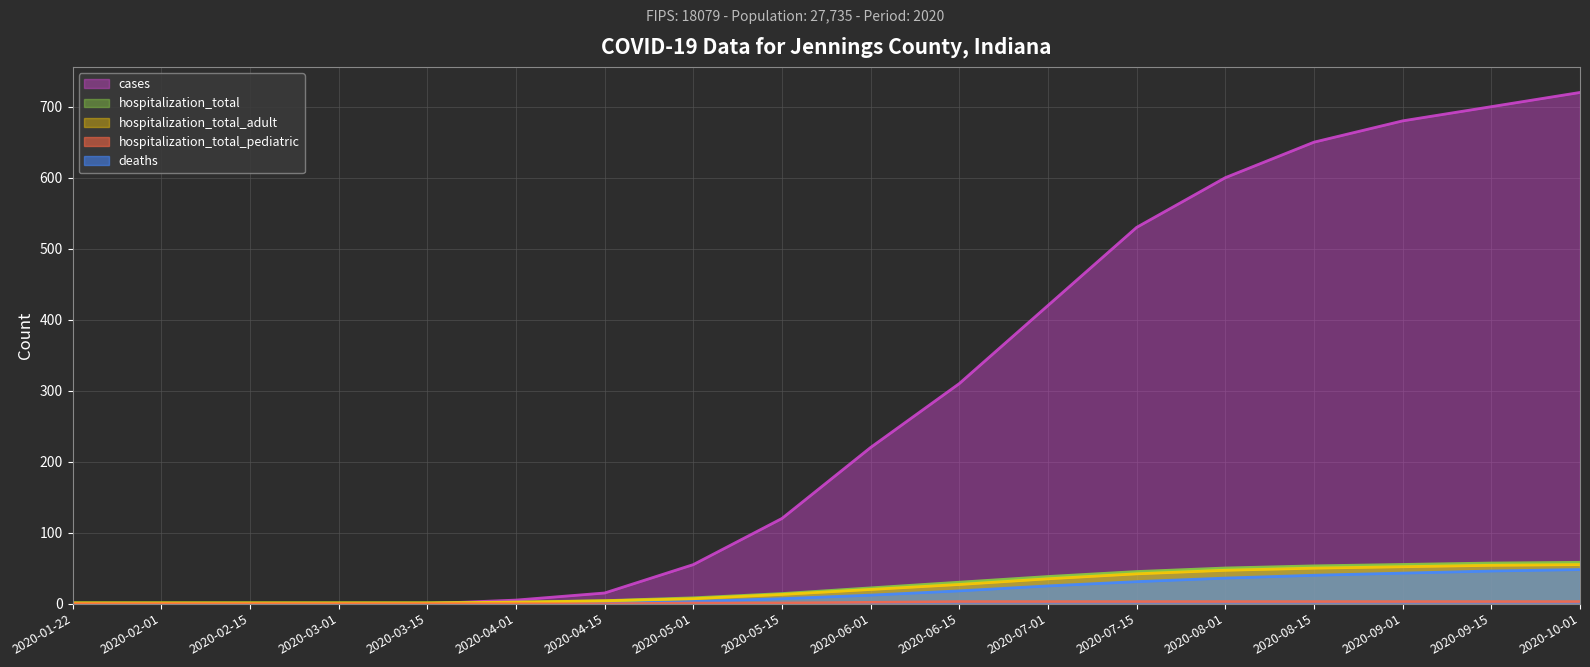

Is it true that hospitalization_total_adult equals 43 at 2020-06-15?

False